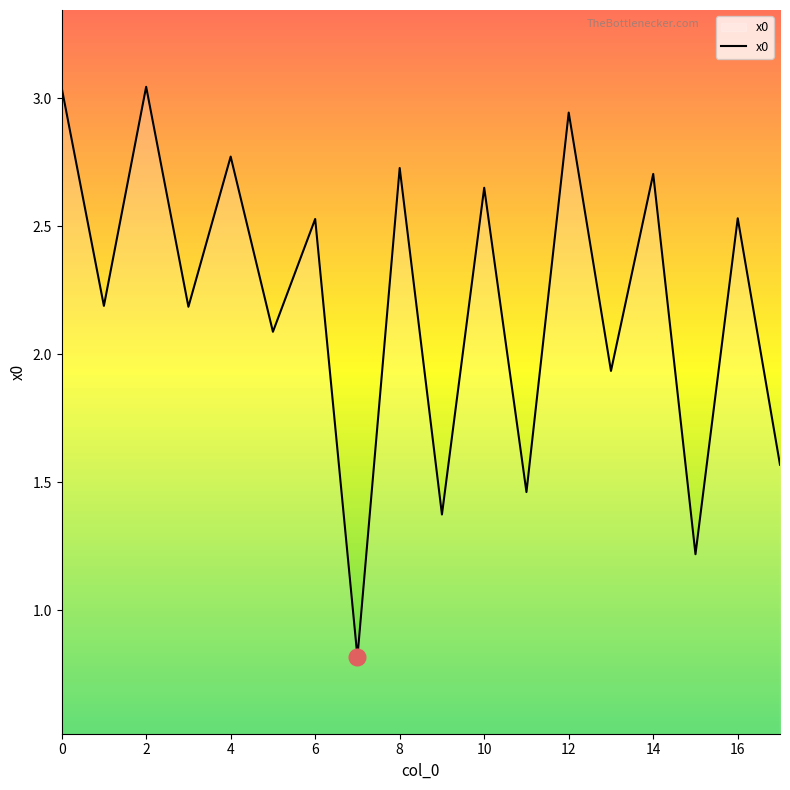

What is the smallest value displayed?

0.8